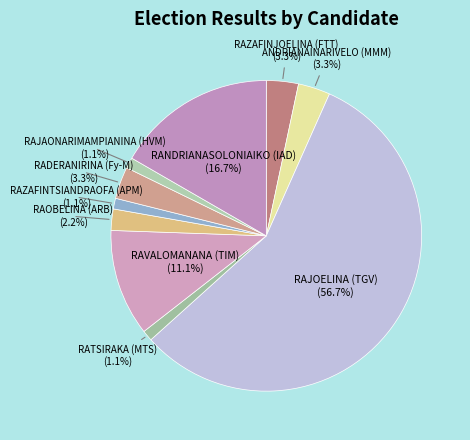

To the nearest percent, what is the average slice percentage?

10%